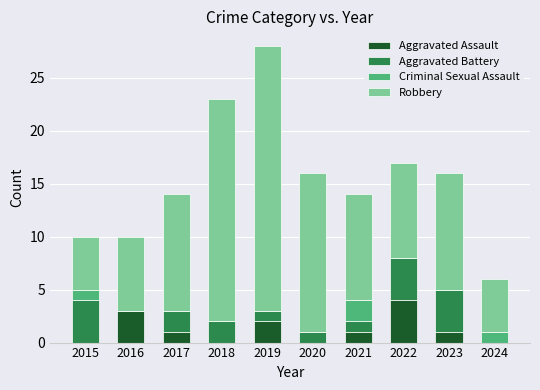

The value of Aggravated Assault at 2023 is 1. True or false?

True